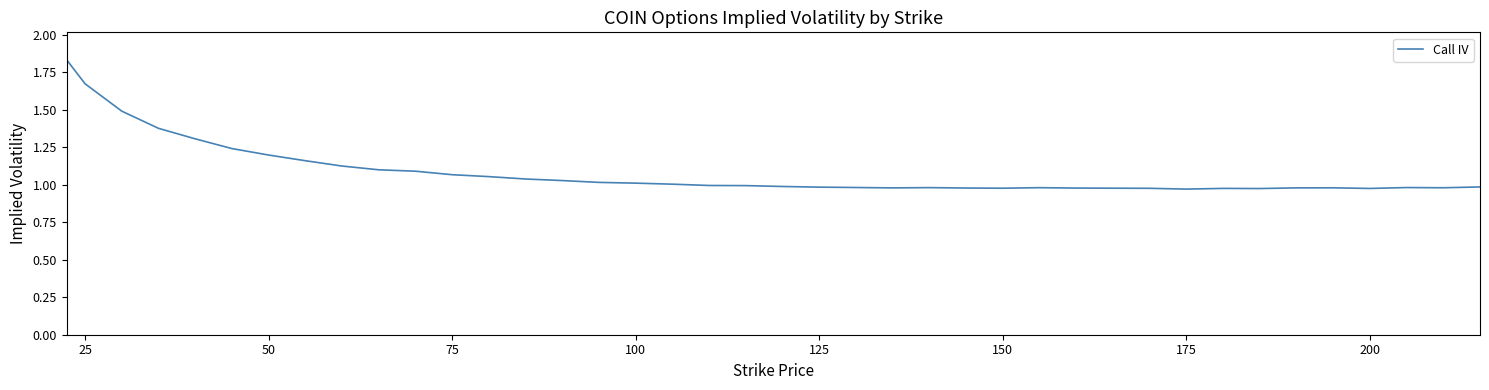

What is the difference between the maximum and minimum values?

0.9